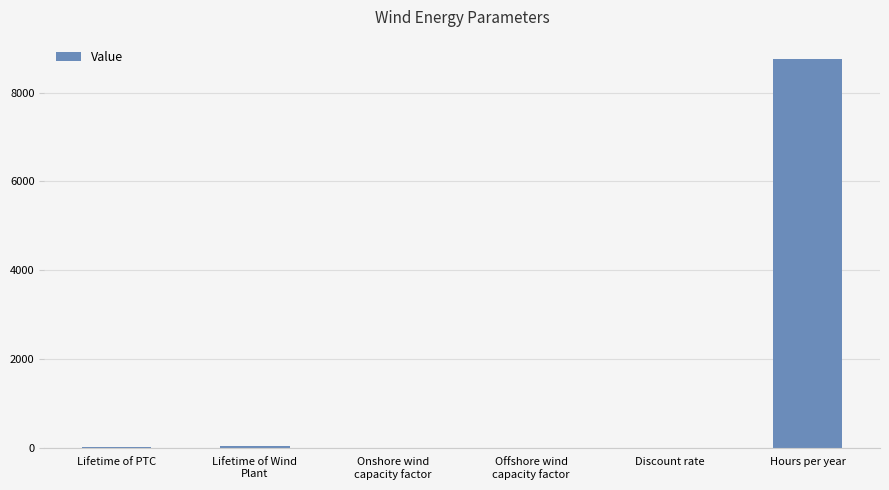

What is the change in value from Lifetime of PTC to Hours per year?

+8750.0